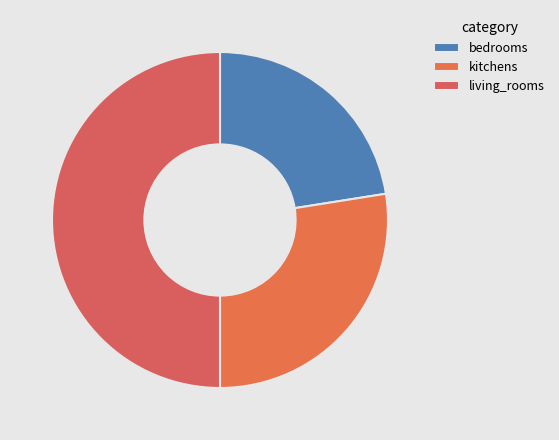

True or false: kitchens accounts for 28% of the total.

True